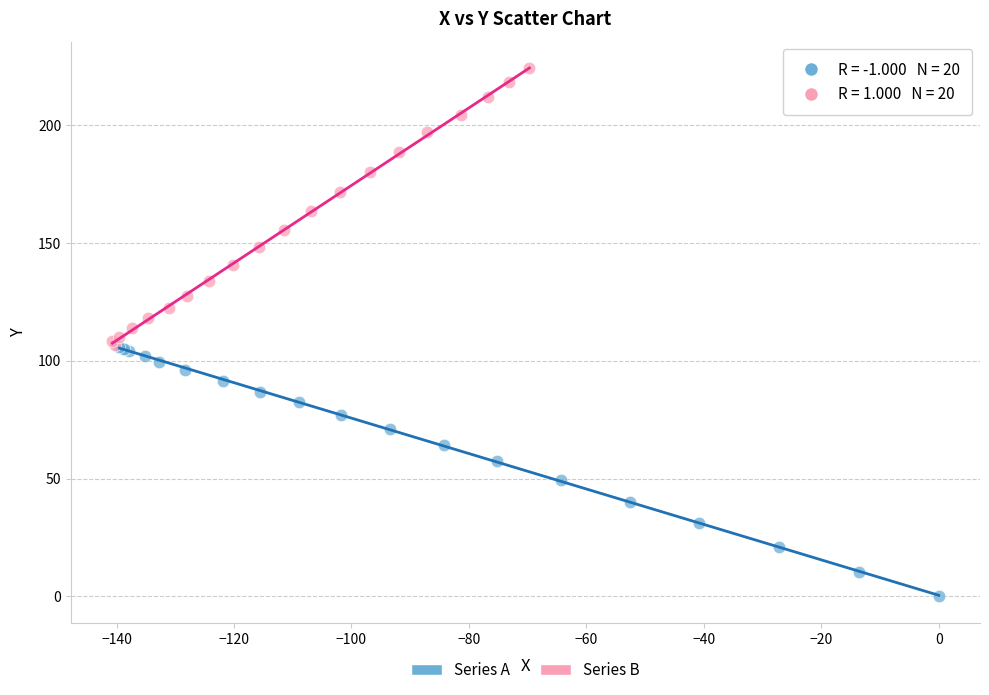

Which series contains the highest Y value?

Series B